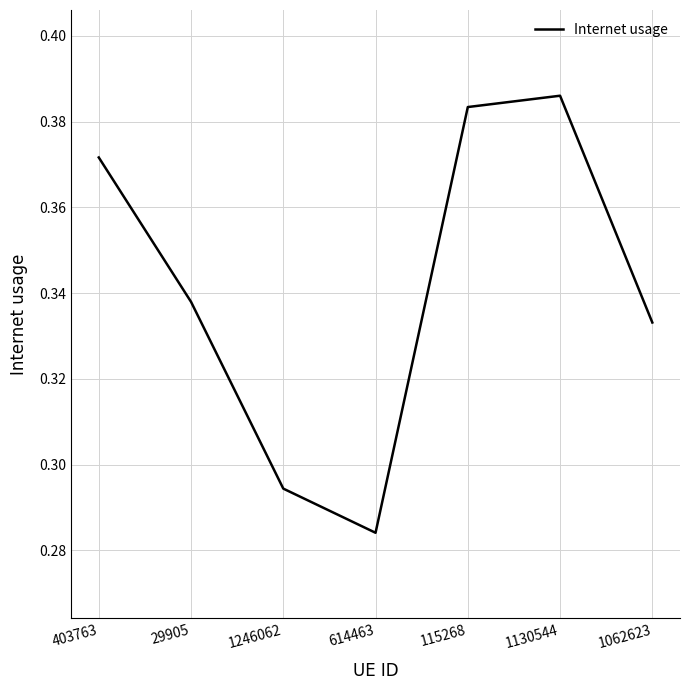

How many categories are shown in the chart?

7